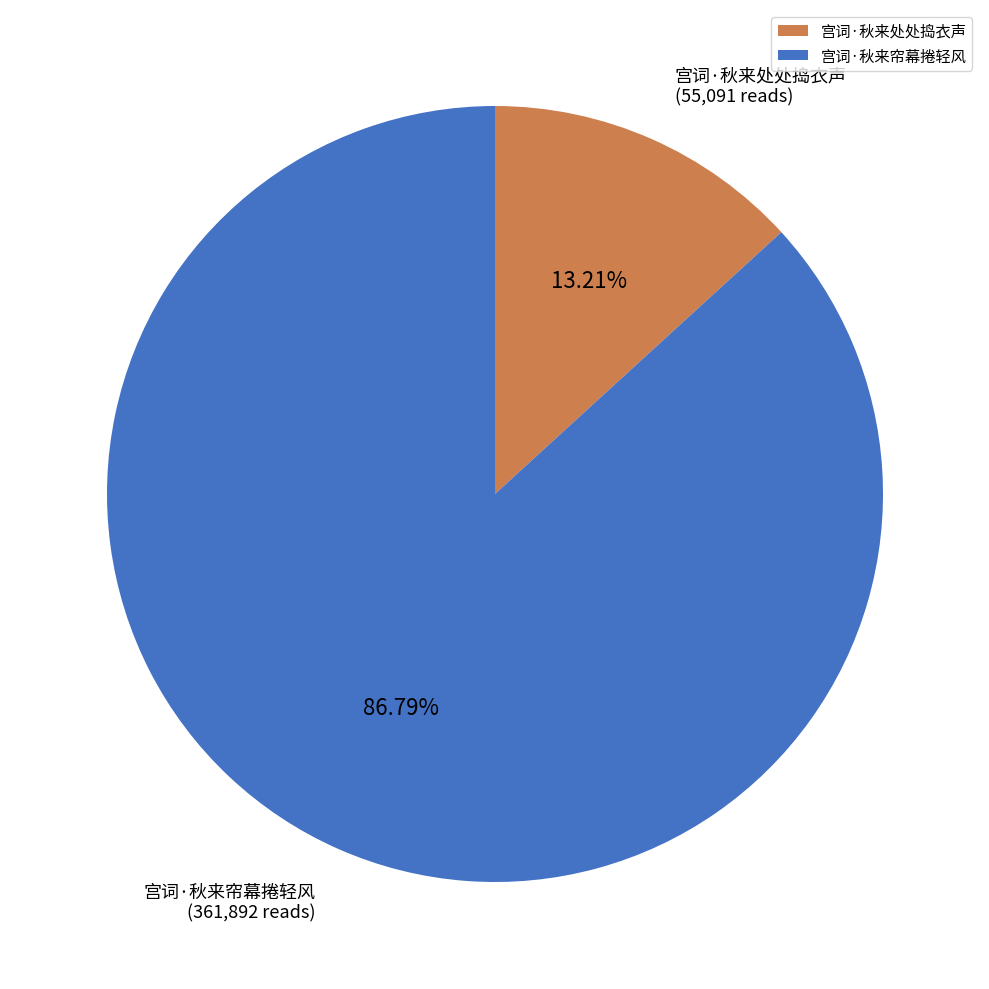

Which has a higher value, 宫词·秋来帘幕捲轻风 or 宫词·秋来处处捣衣声?

宫词·秋来帘幕捲轻风